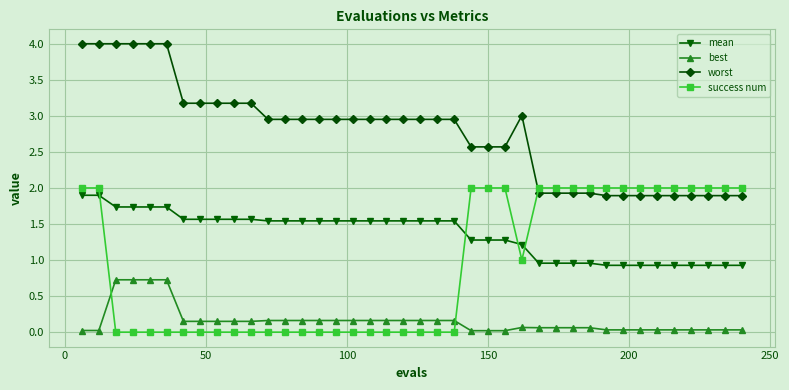

What is the difference between the maximum and minimum values in the mean series?

1.0